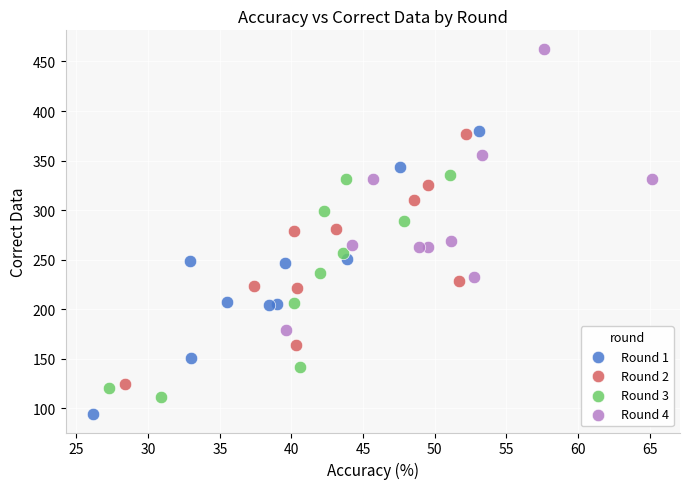

Which series reaches the maximum Y coordinate?

Round 4